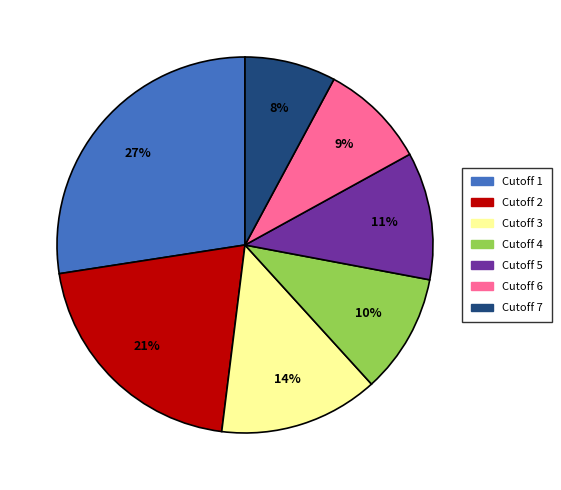

Is Cutoff 1 the majority of the pie?

No